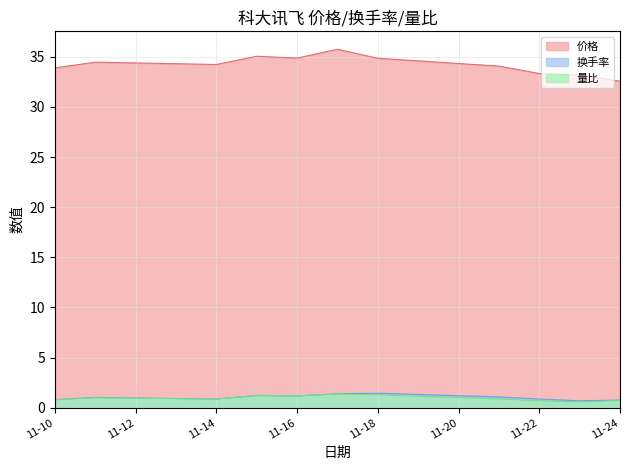

The 价格 series shows 43.6 at 11-24. True or false?

False